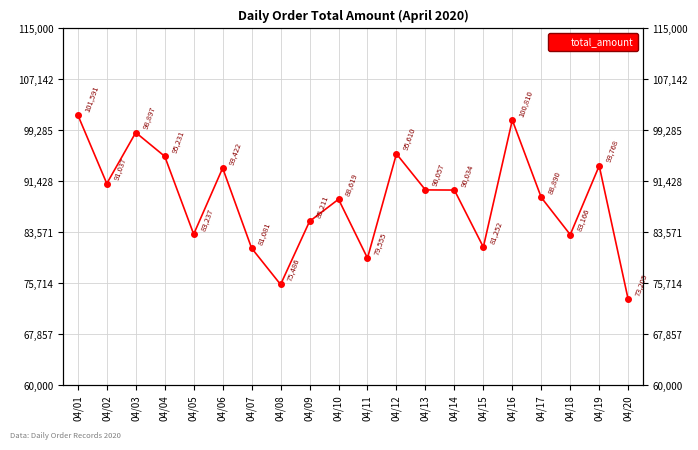

Where is the data nearest to the value 87398?

04/10